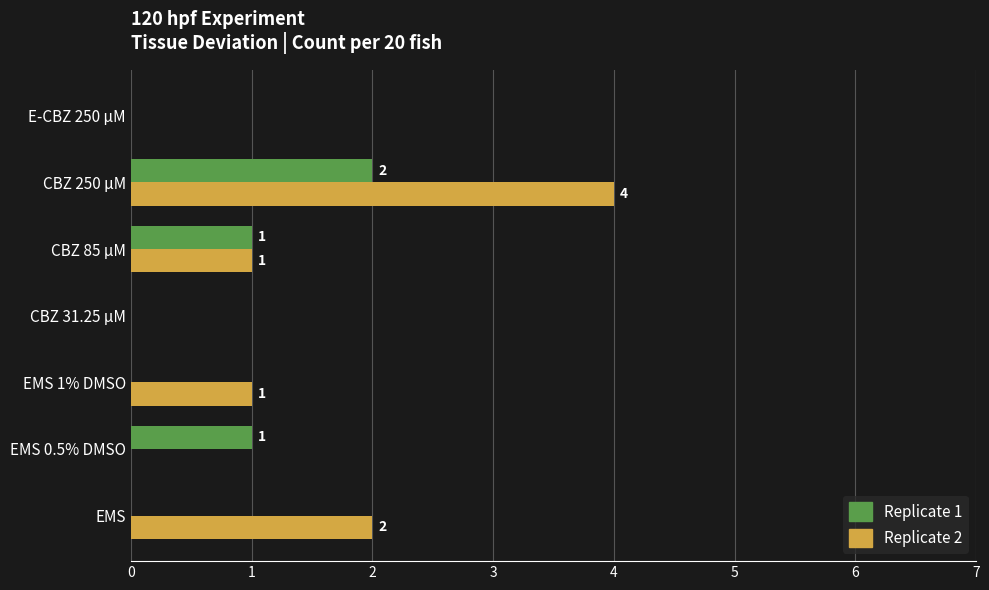

Count the Replicate 2 values in the range 0 to 2.

6